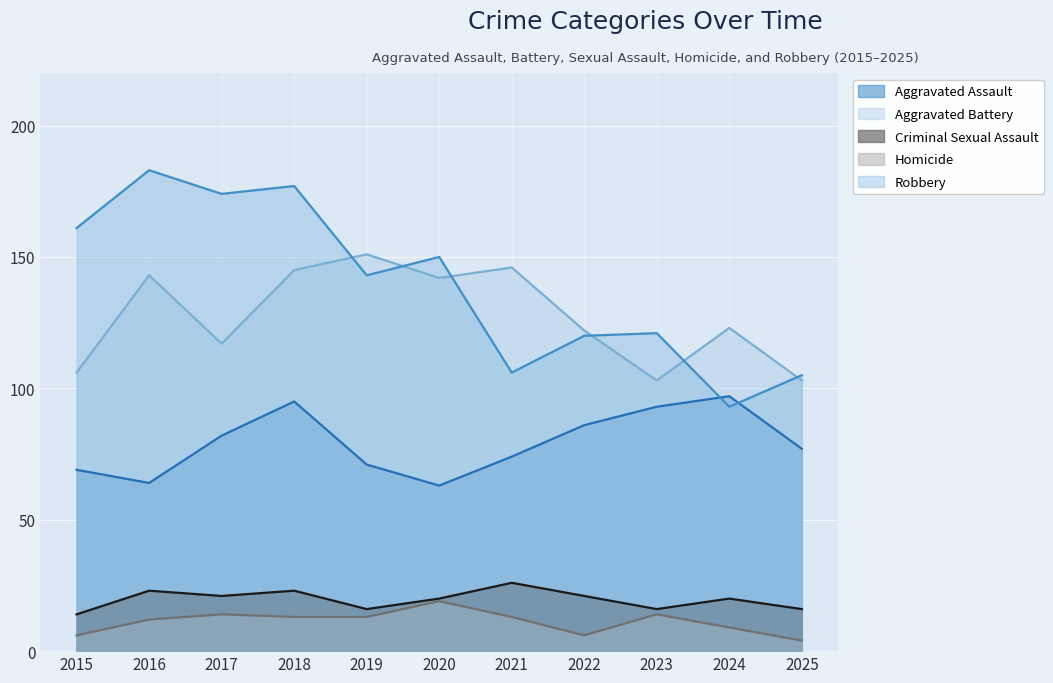

What are all the series names shown in the legend?

Aggravated Assault, Aggravated Battery, Criminal Sexual Assault, Homicide, Robbery